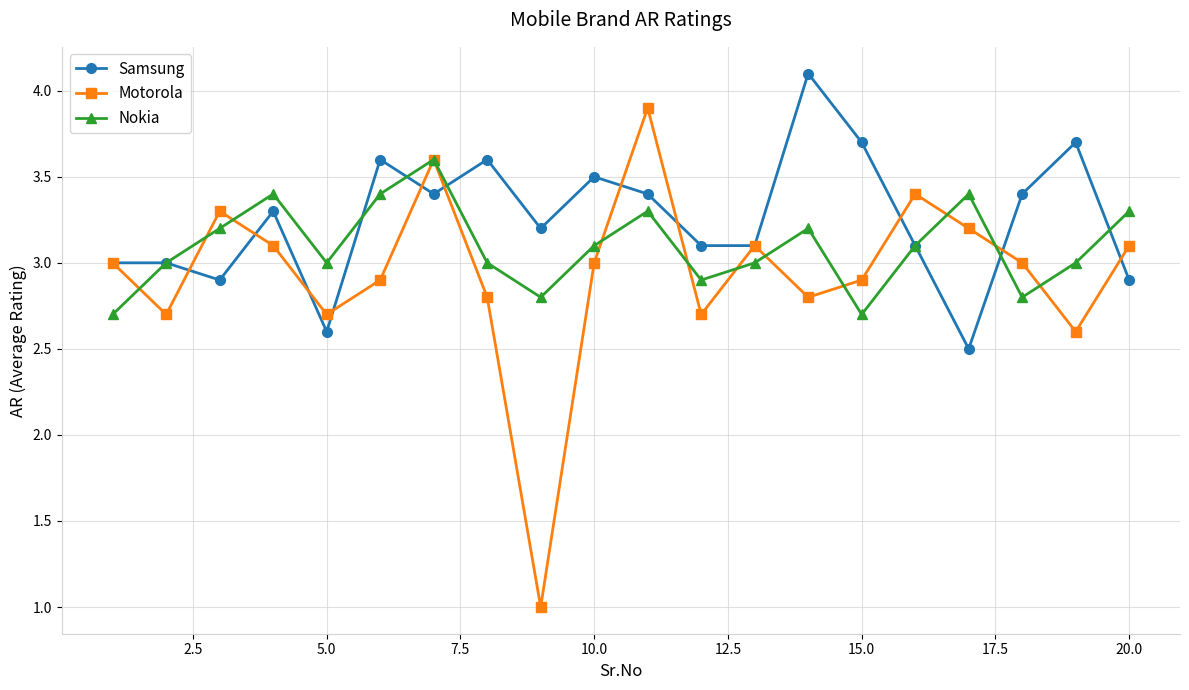

What is the smallest value displayed?

1.0